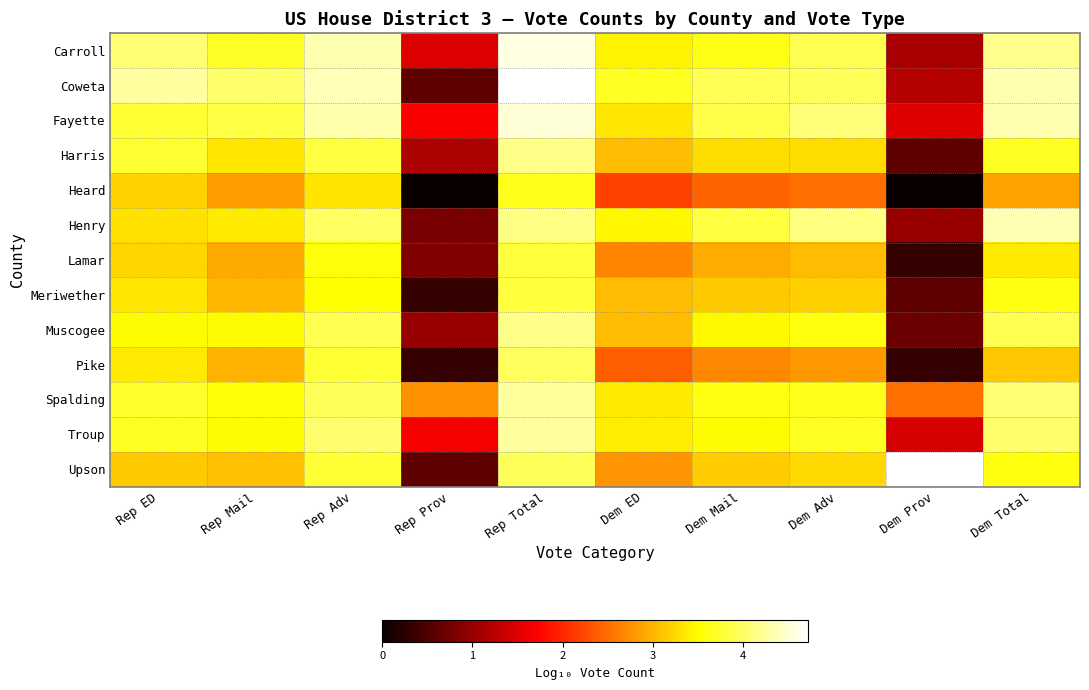

The Harris series shows 1.1 at Dem ED. True or false?

False